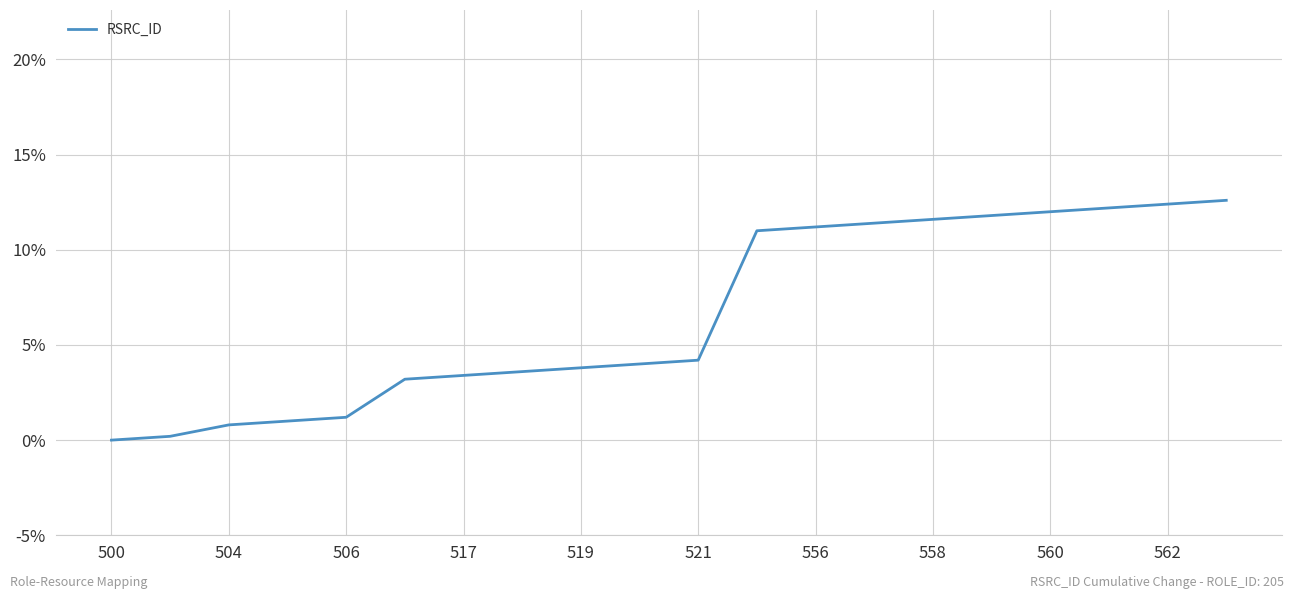

What is the maximum value shown in the chart?

12.6